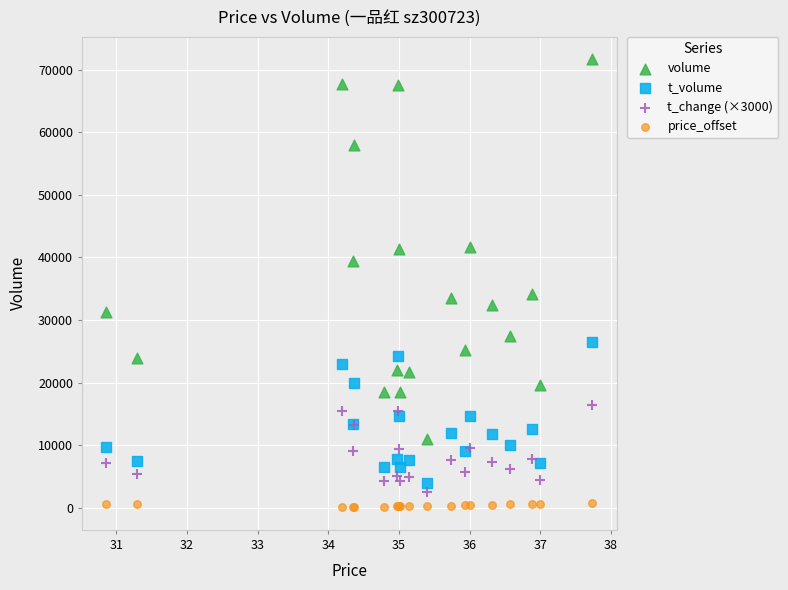

Which series reaches the minimum Y coordinate?

price_offset